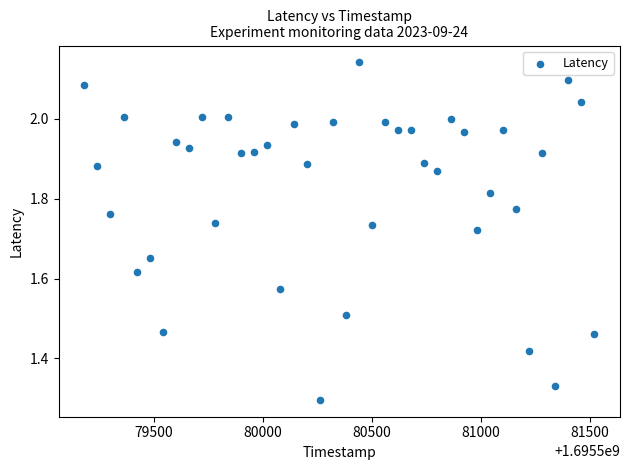

What is the range of Y values (max minus min)?

0.8